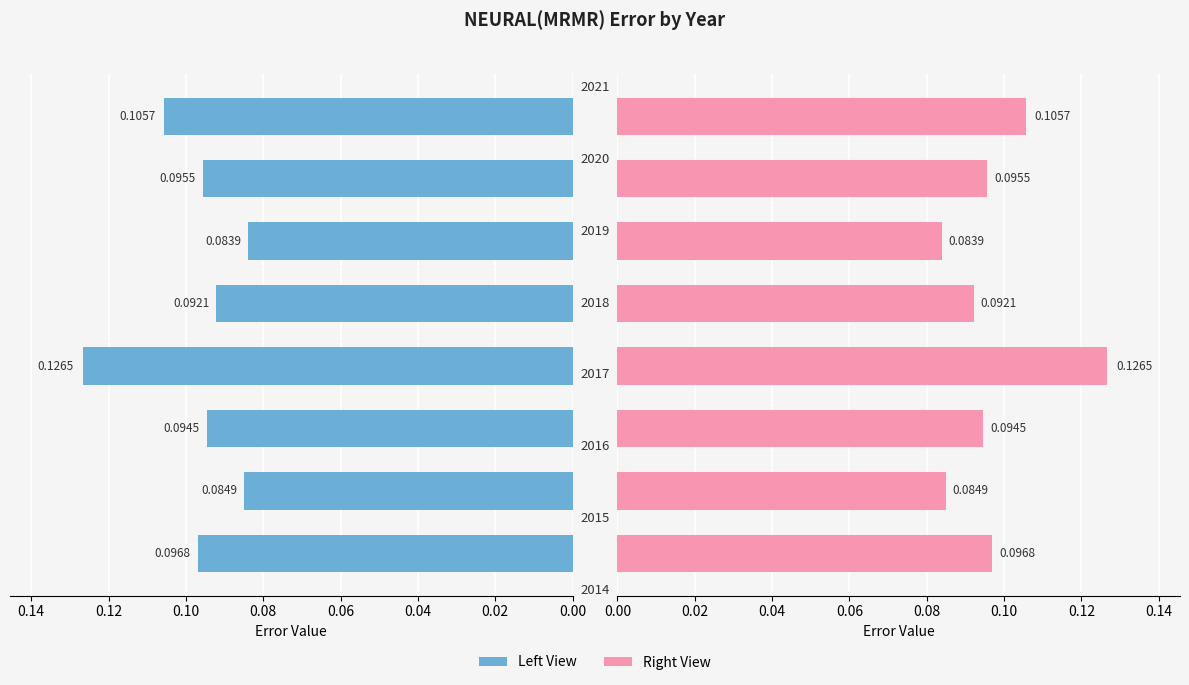

What is the value of the 3rd bar from the left?

0.1